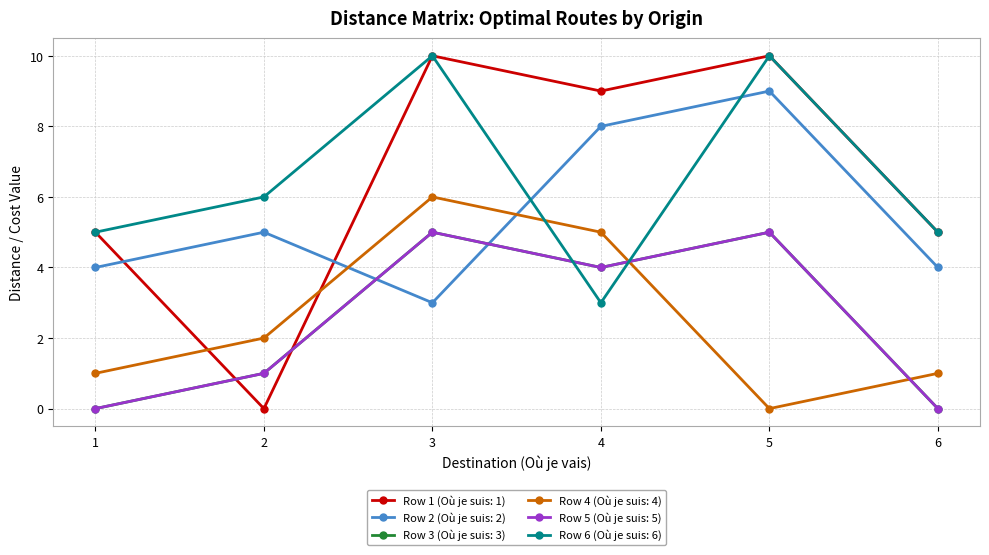

Is this an area chart (filled region under the line)?

No